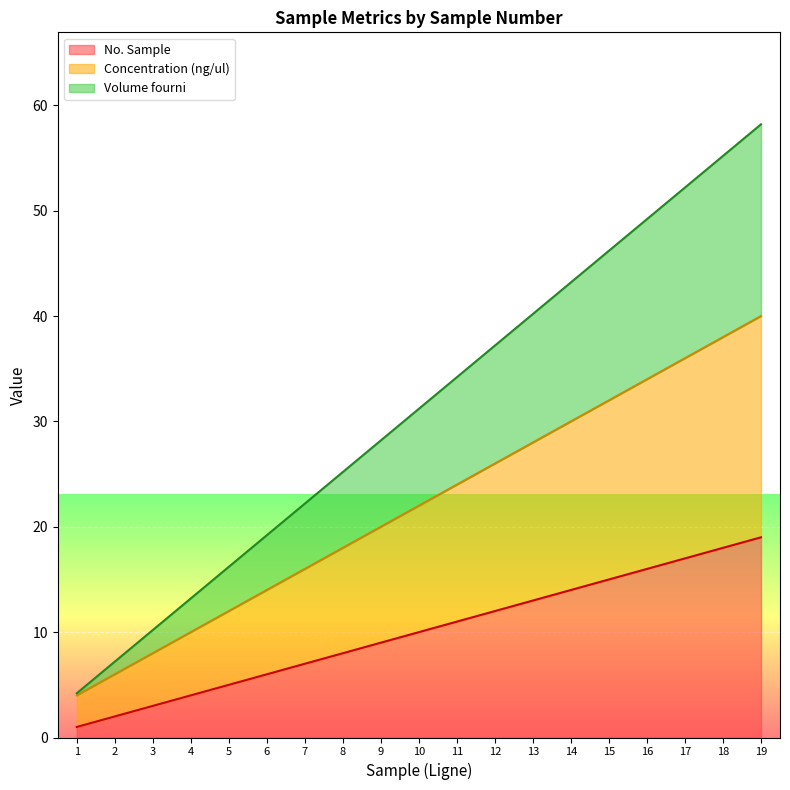

True or false: No. Sample has more than 1 points higher than both neighbors.

False